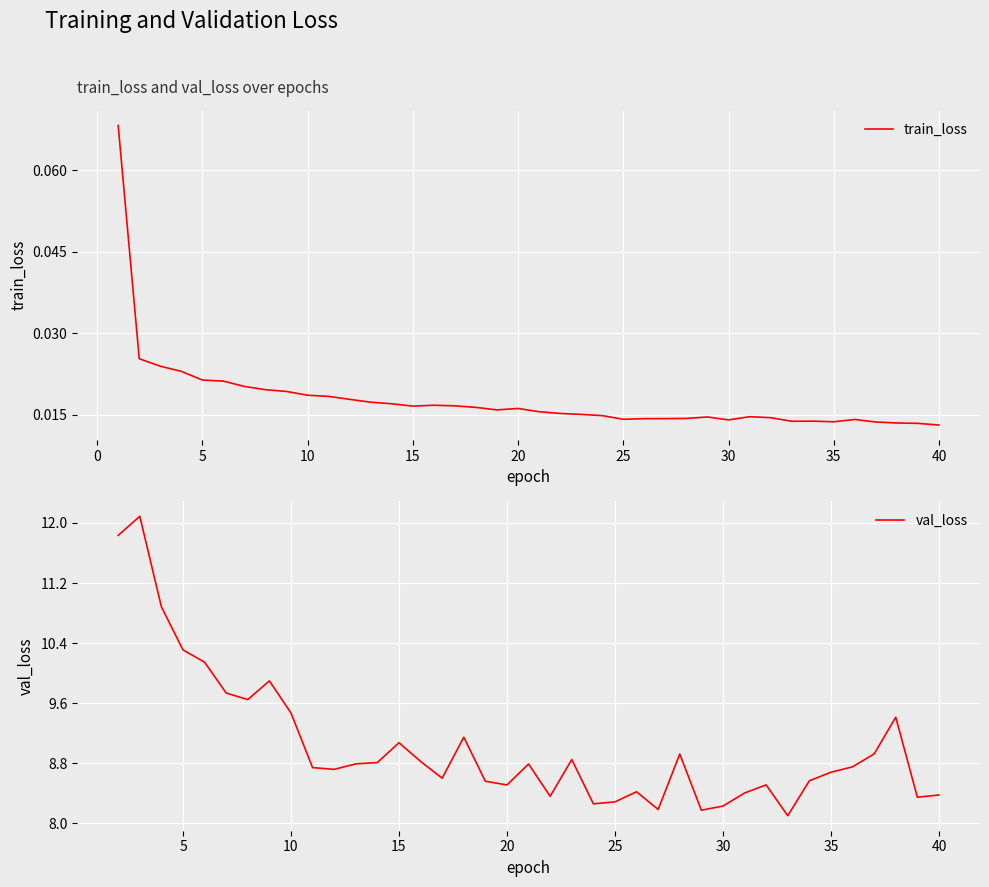

At which label is the value closest to 0?

40